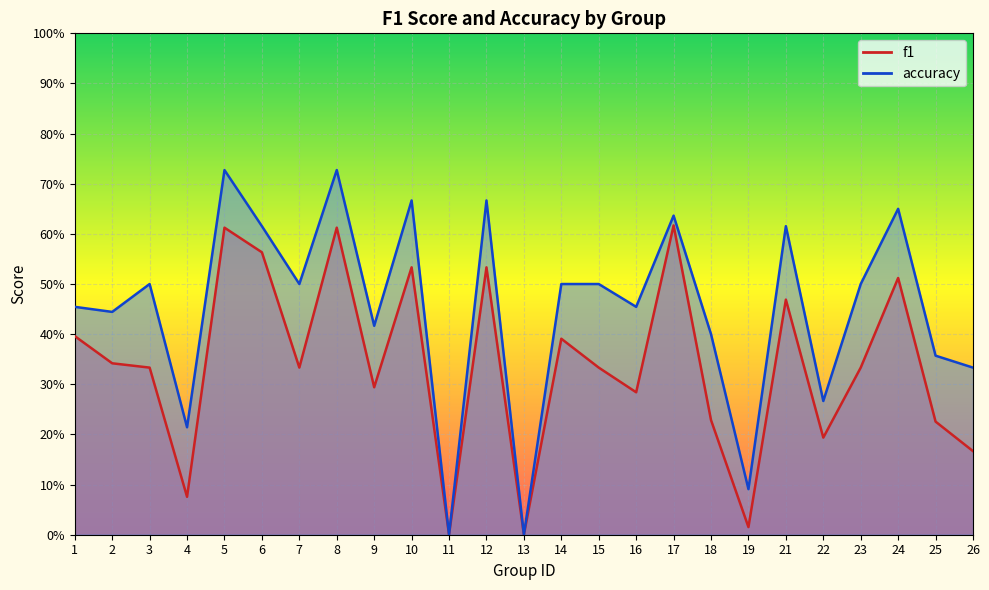

True or false: f1 has more than 2 interior local peaks.

True